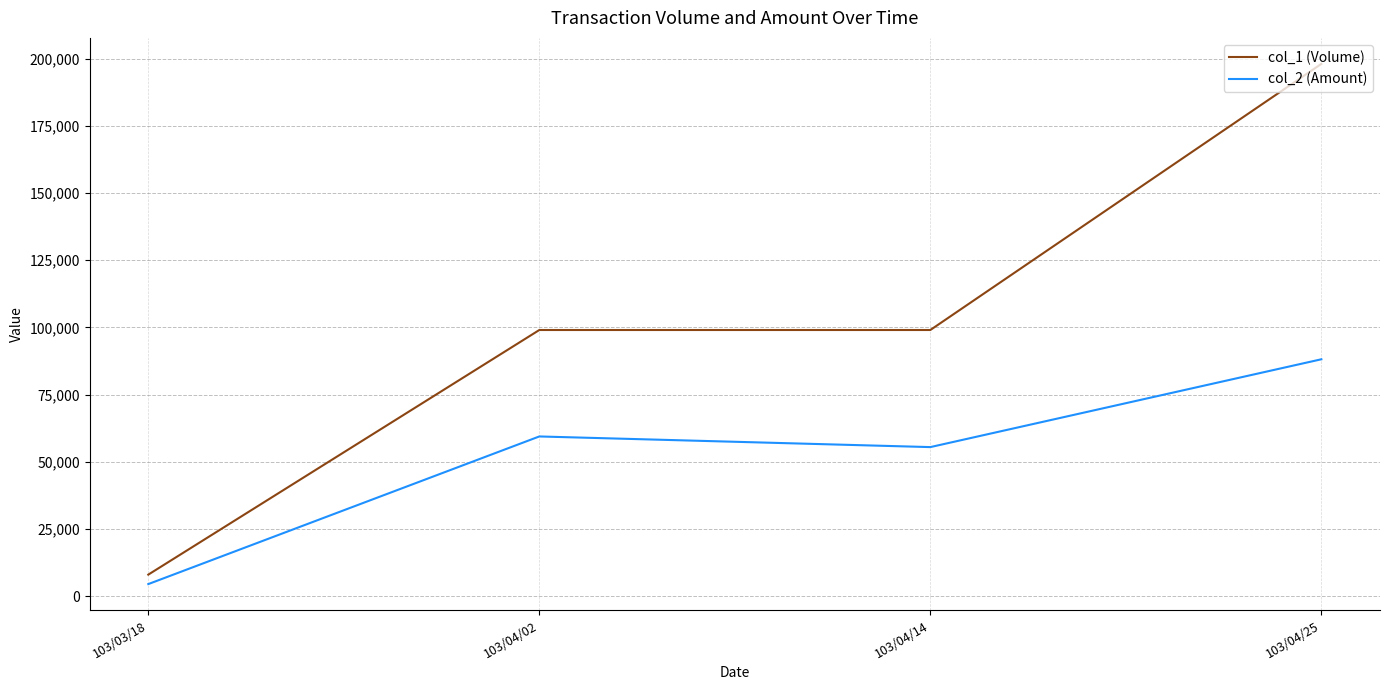

Where is col_2 (Amount) nearest to the value 46295?

103/04/14